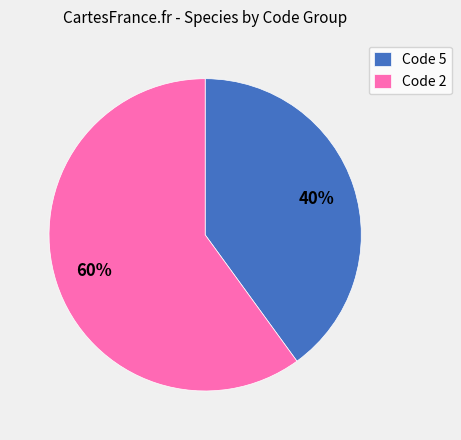

What is the ratio of the value at Code 2 to the value at Code 5?

1.5